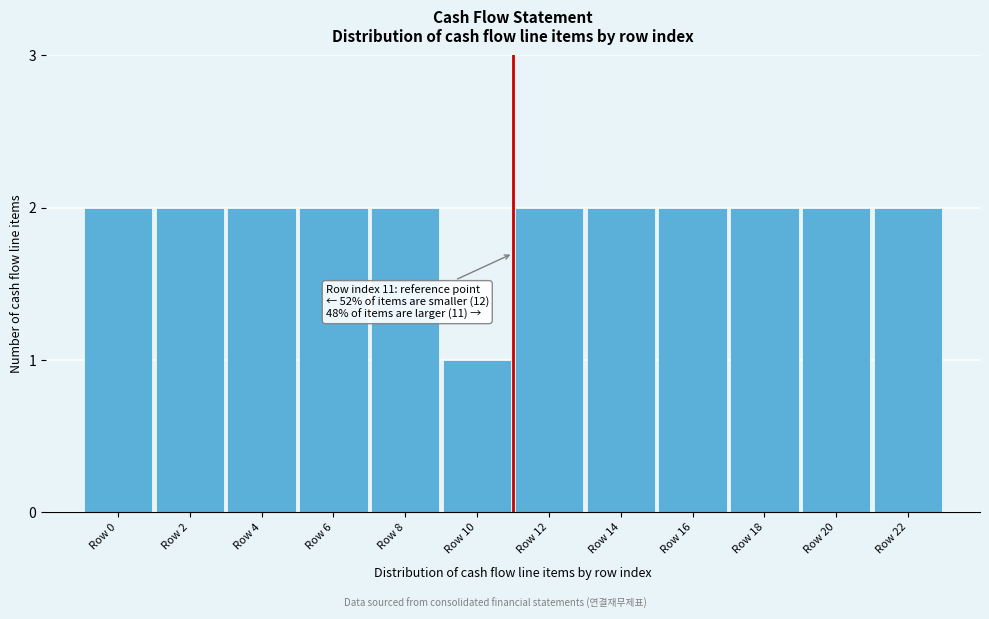

Reading left to right, transcribe all the data shown in this chart.

Row 0=2	Row 2=2	Row 4=2	Row 6=2	Row 8=2	Row 10=1	Row 12=2	Row 14=2	Row 16=2	Row 18=2	Row 20=2	Row 22=2